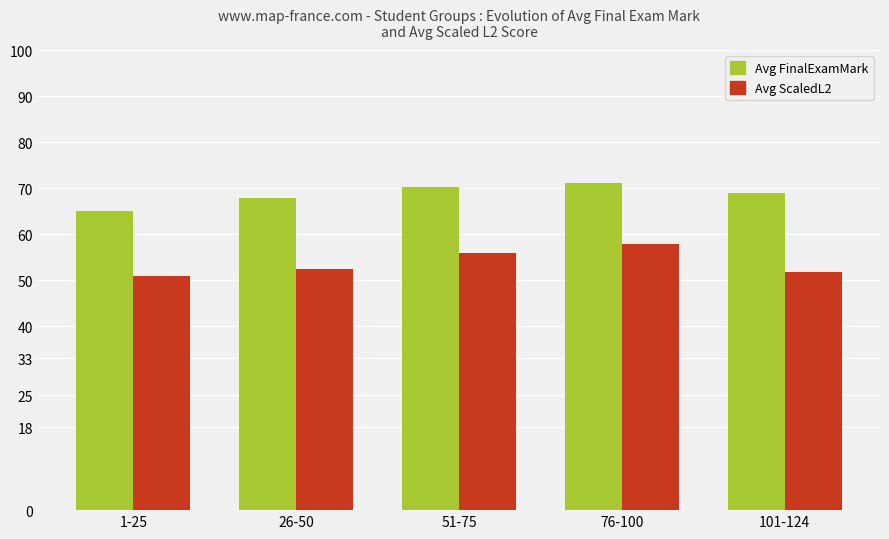

Is it true that Avg ScaledL2 equals 80.0 at 76-100?

False